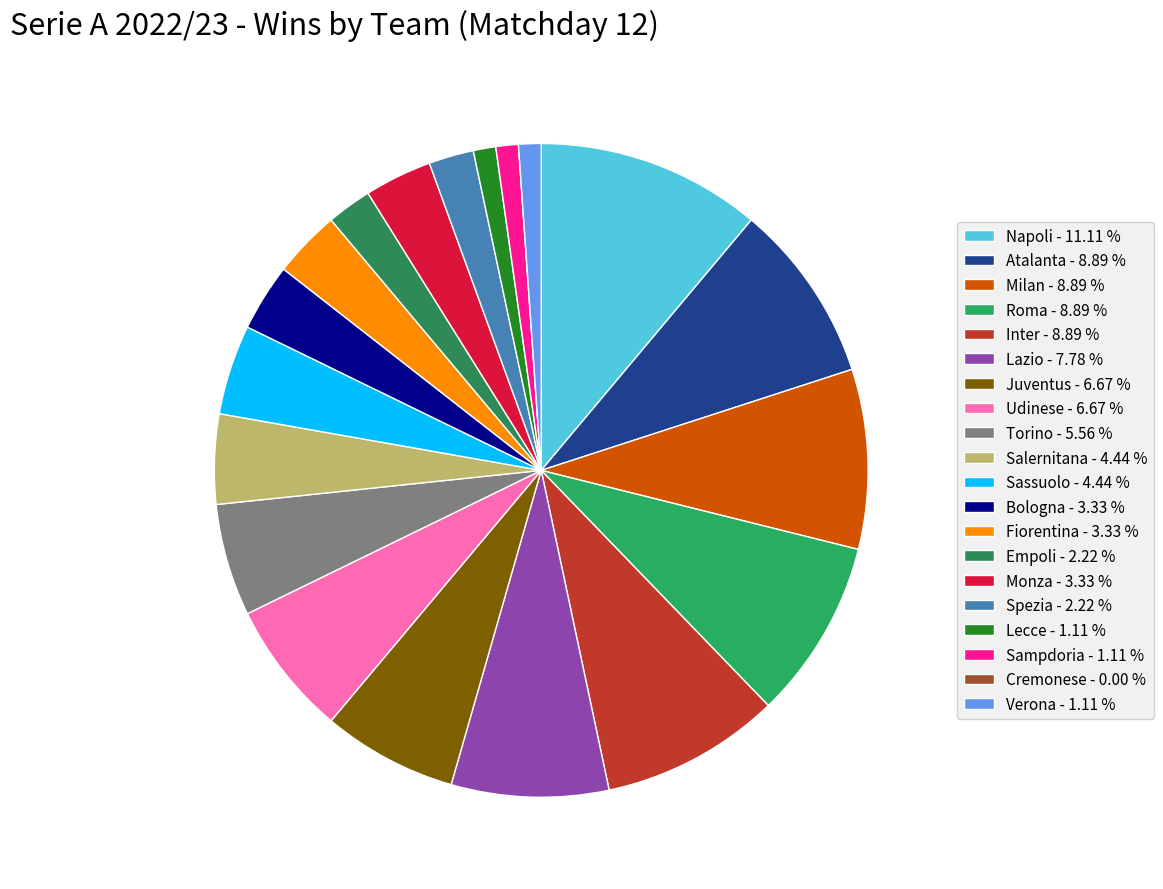

What percentage is the Sassuolo slice, to the nearest percent?

4%